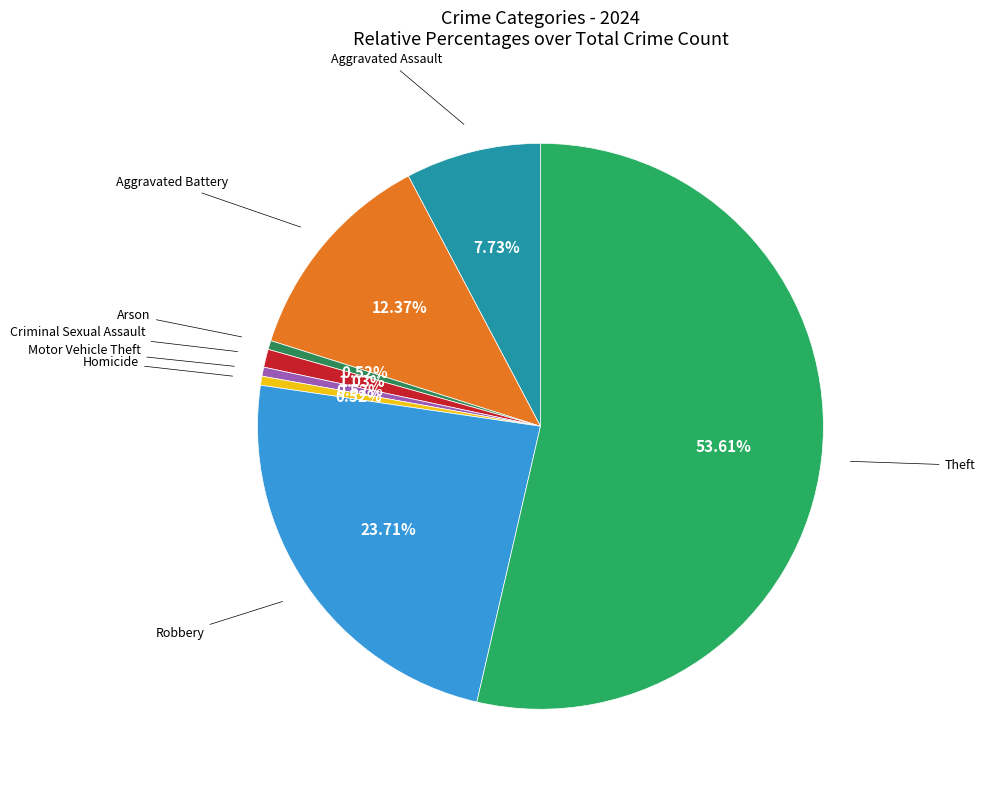

How many slices are in this pie chart?

8